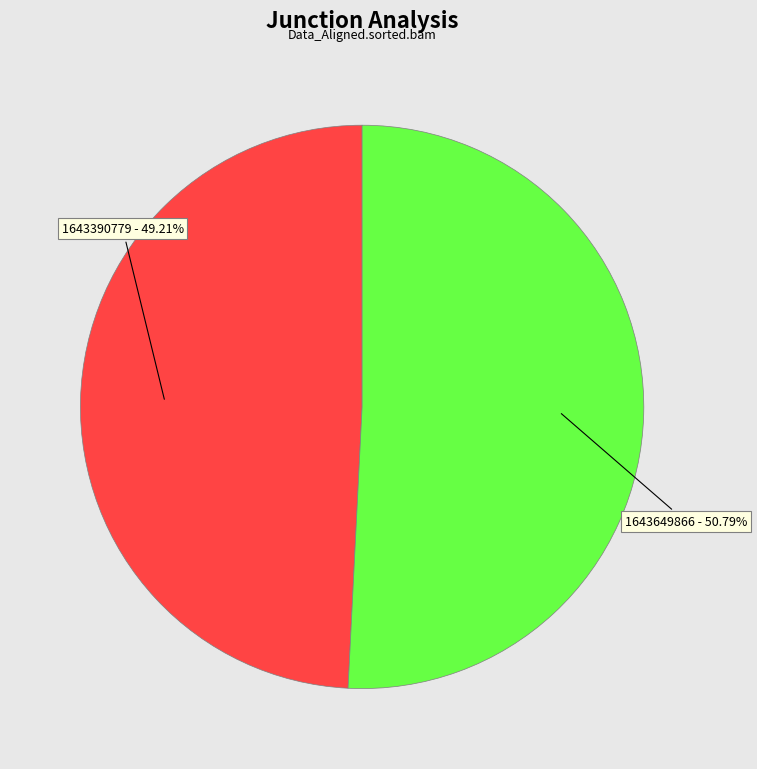

How many slices are in this pie chart?

2